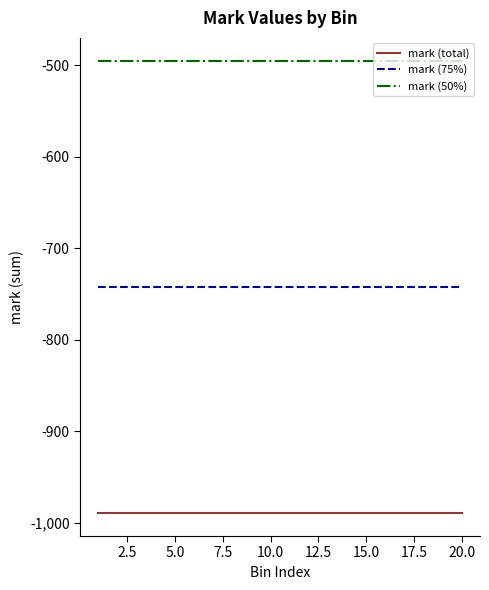

List the series in order of their peak value, highest first.

mark (50%), mark (75%), mark (total)